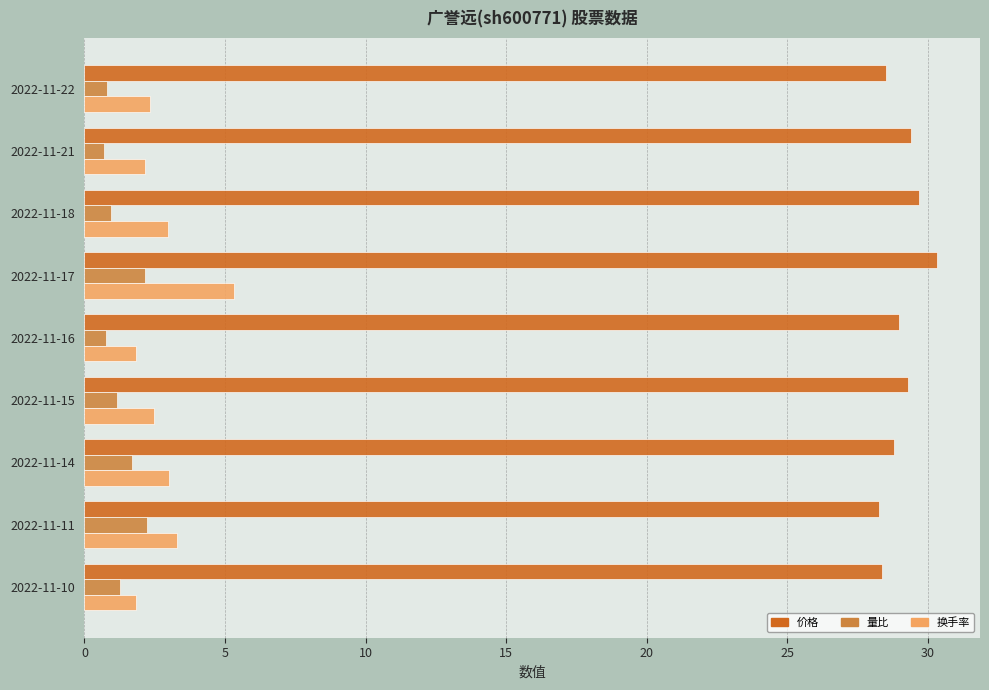

At which category is the sum across all series the highest?

2022-11-17